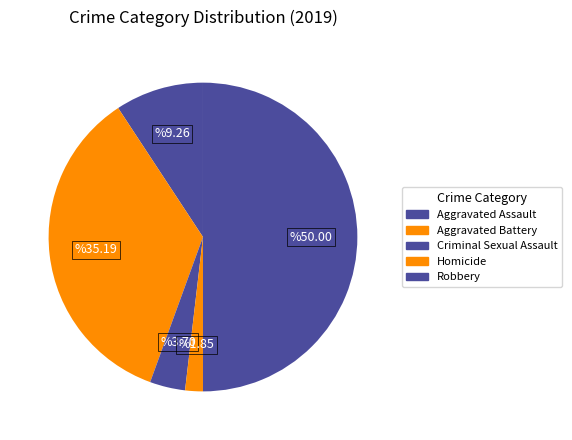

The Aggravated Assault slice represents 3% of the pie. True or false?

False